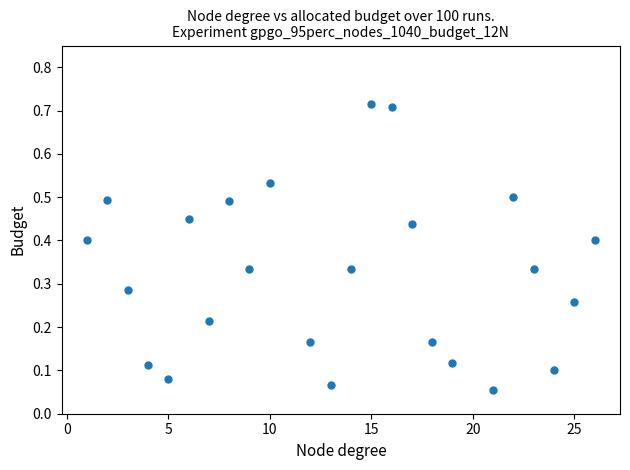

What is the range of X values (max minus min)?

25.0